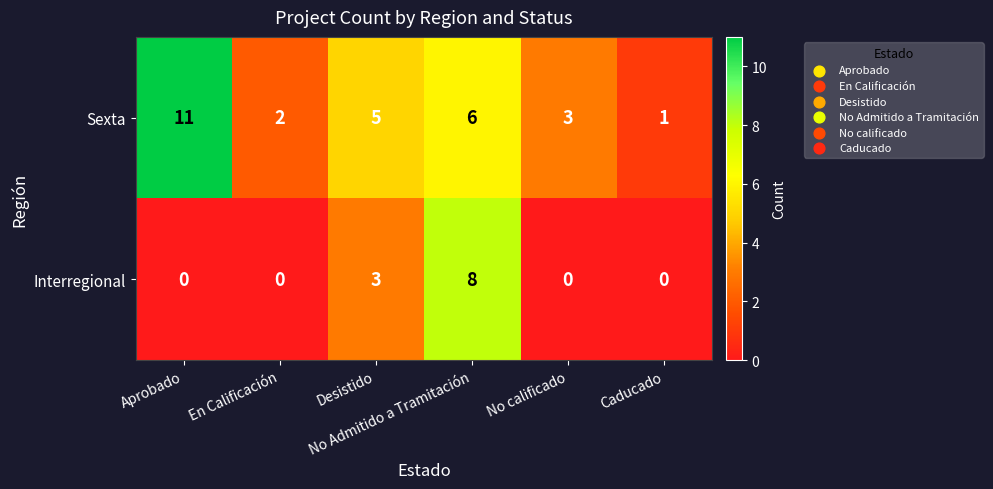

What is the maximum value shown in the chart?

11